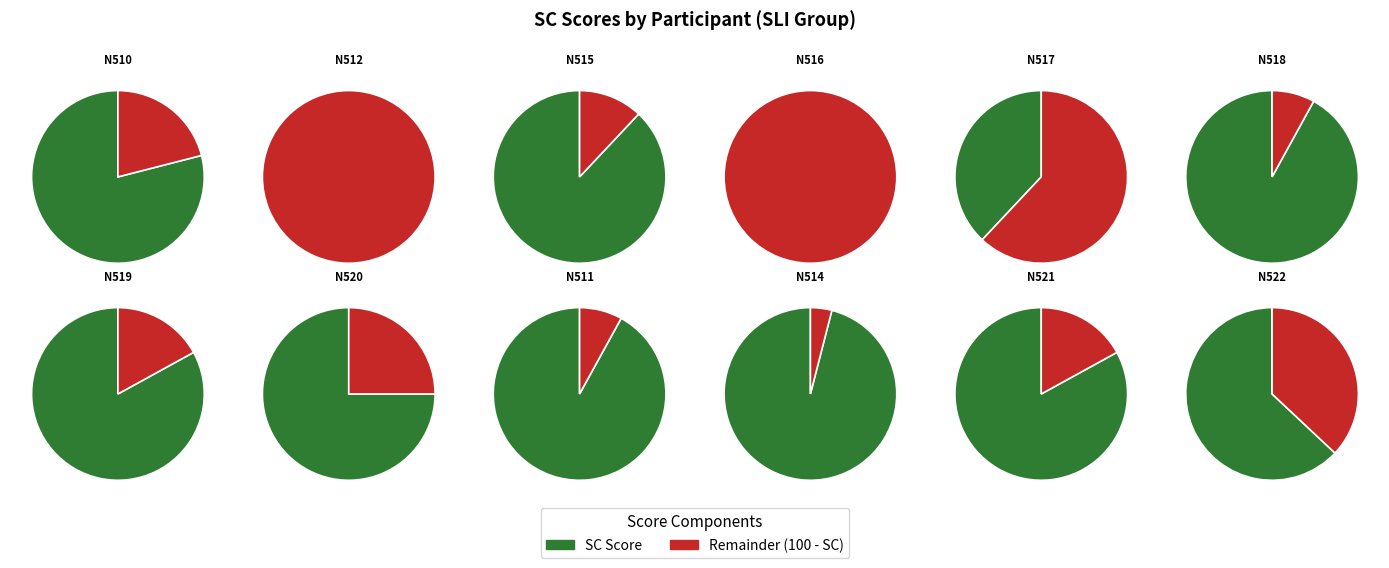

Does N522 represent more than half of the total?

No